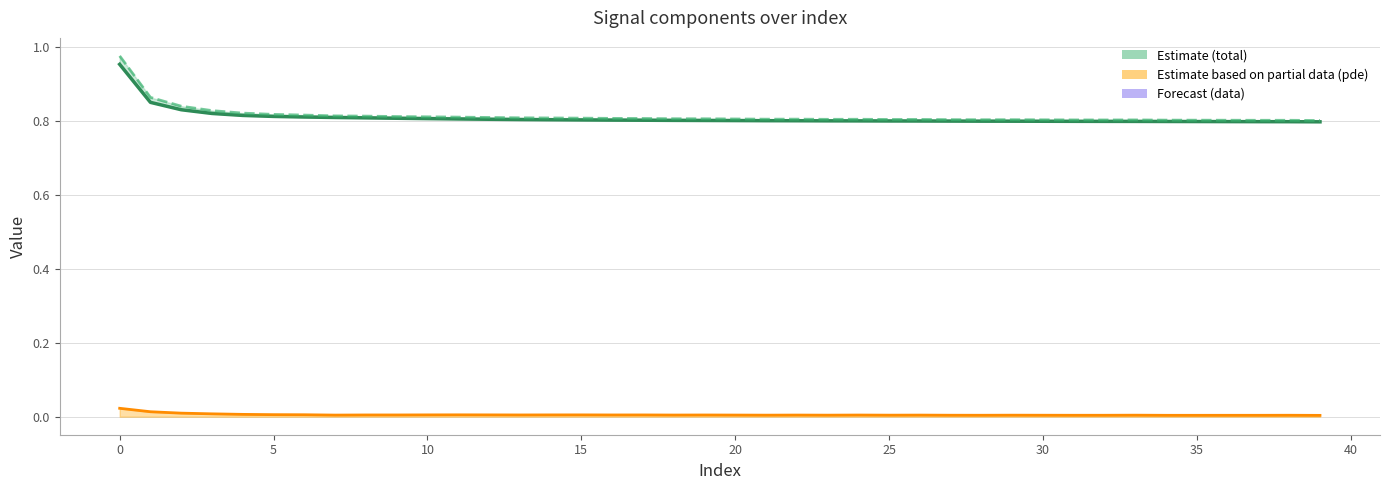

True or false: pde and total intersect in this chart.

False